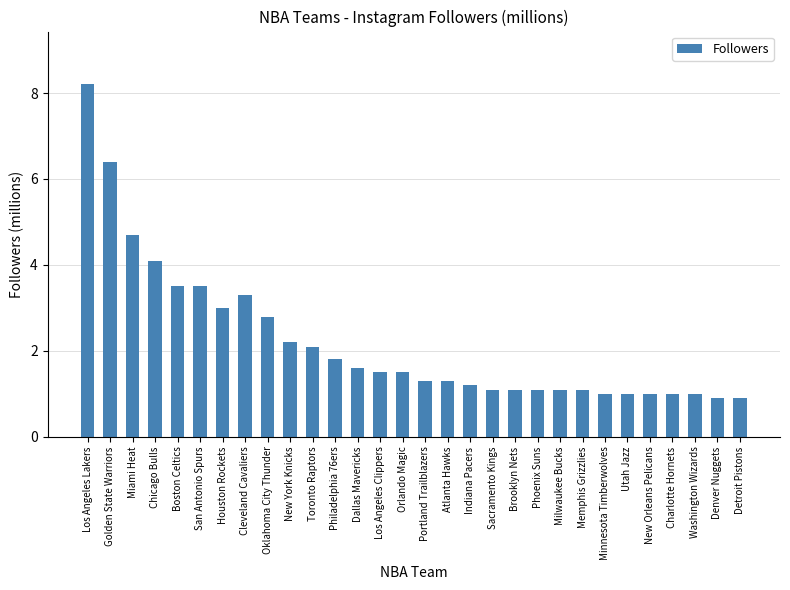

How many data points does each series have?

30